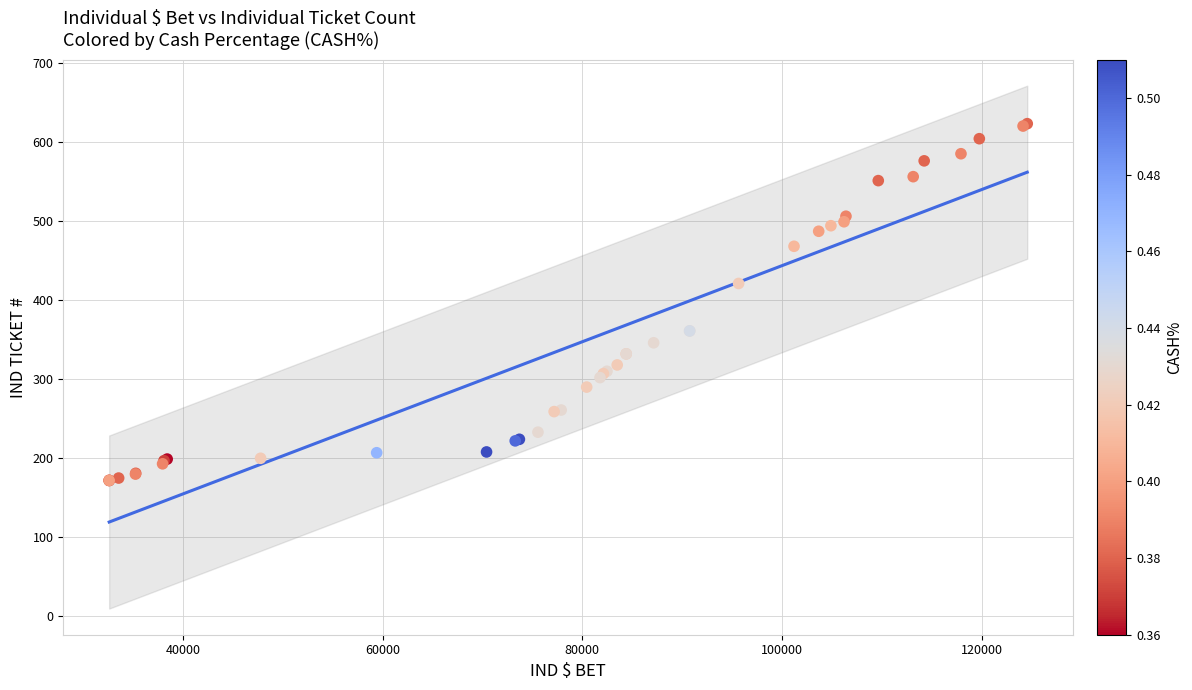

What Y value in the scatter plot is closest to 397?

421